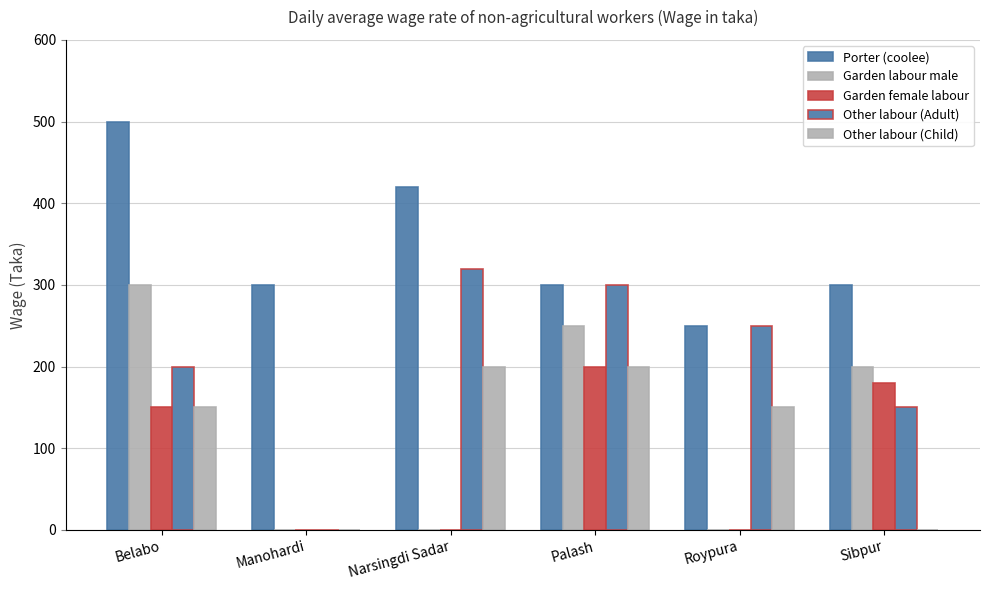

How many groups of bars are there?

6